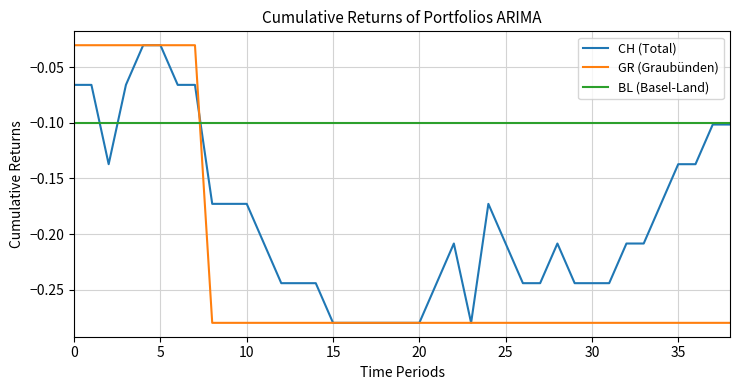

Rank the series by their average value, from lowest to highest.

GR (Graubünden), CH (Total), BL (Basel-Land)